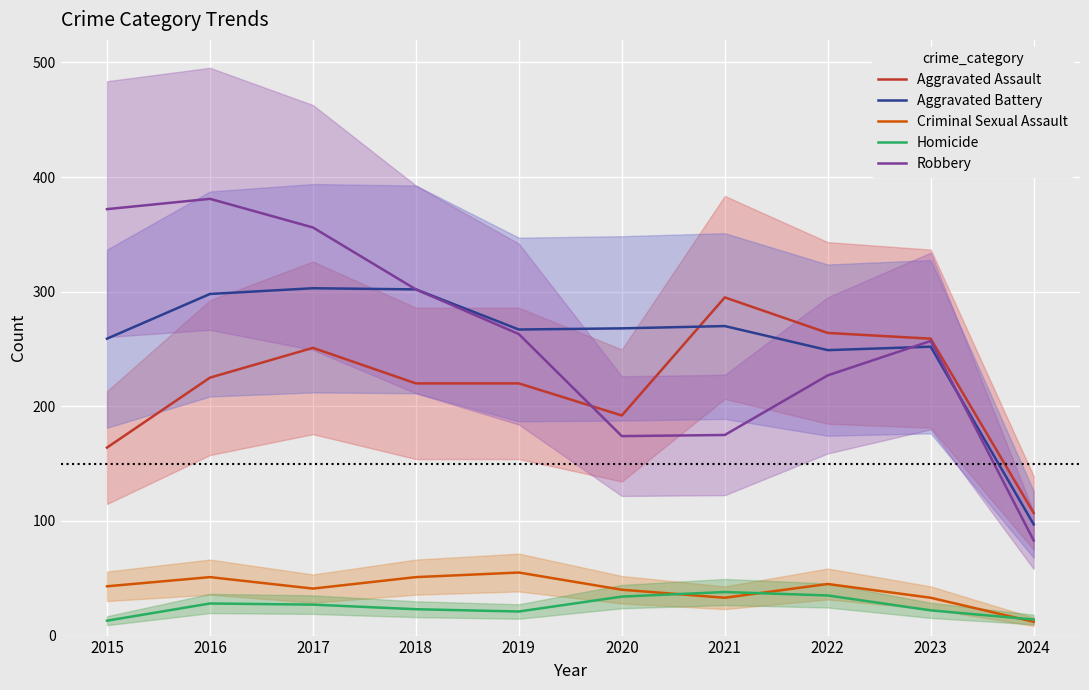

Is it true that Criminal Sexual Assault equals 83 at 2019?

False